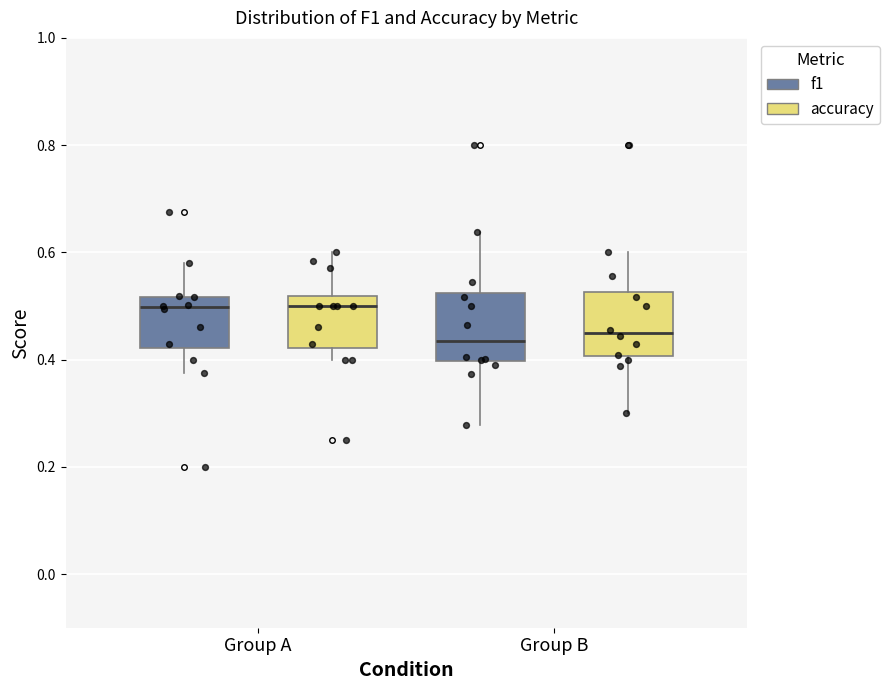

Reading left to right, transcribe this box plot: for each box, give where its median line is, the range the box spans, and where its two whiskers end, as read against the y-axis. The values are not printed on the chart, so give them approximately, as read against the axis.

Group A (f1): median 0.50, box 0.42 to 0.52, whiskers 0.38 to 0.58
Group A (accuracy): median 0.50, box 0.42 to 0.52, whiskers 0.40 to 0.60
Group B (f1): median 0.44, box 0.40 to 0.52, whiskers 0.28 to 0.64
Group B (accuracy): median 0.44, box 0.40 to 0.52, whiskers 0.30 to 0.60